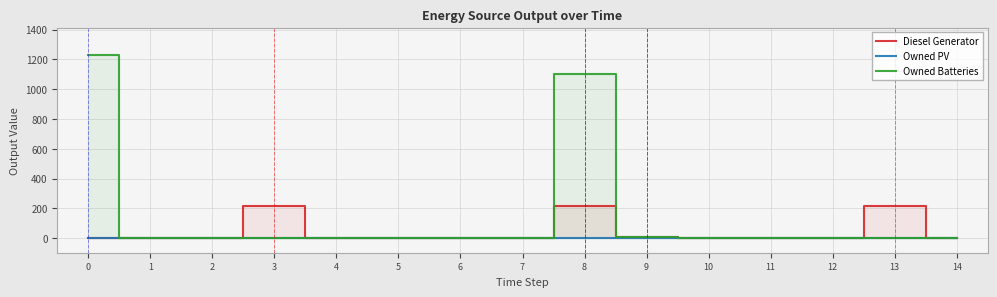

True or false: Owned Batteries and Diesel Generator intersect in this chart.

False